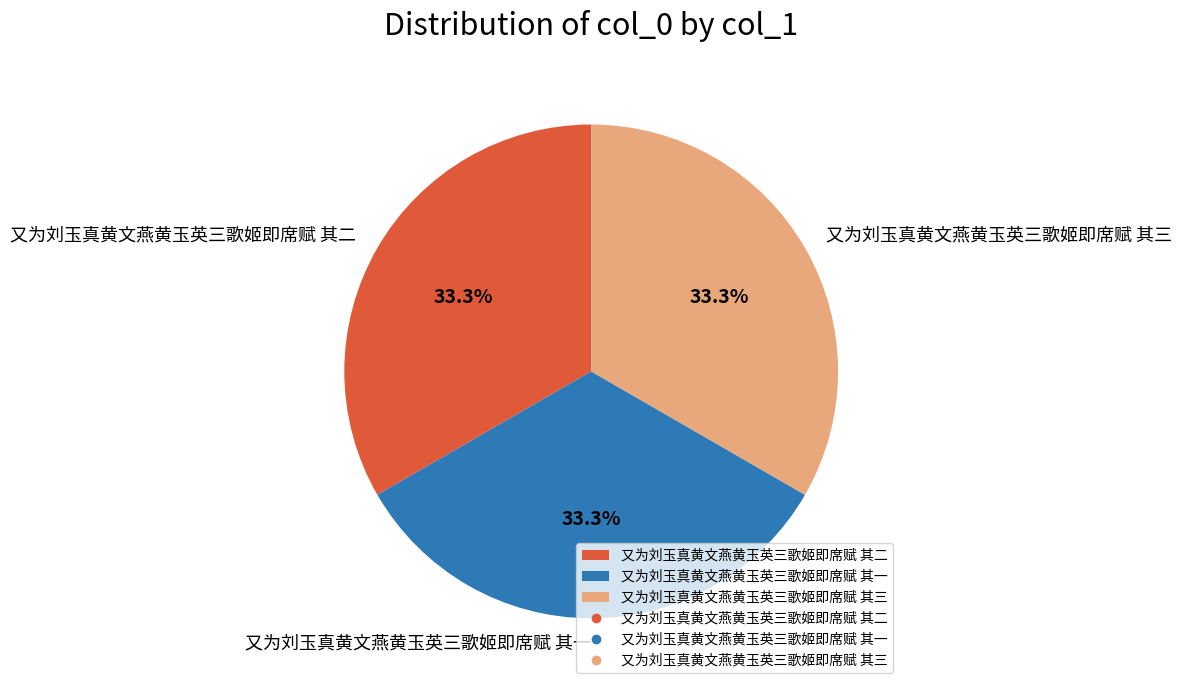

Combined, do 又为刘玉真黄文燕黄玉英三歌姬即席赋 其一 and 又为刘玉真黄文燕黄玉英三歌姬即席赋 其二 account for over 50%?

Yes